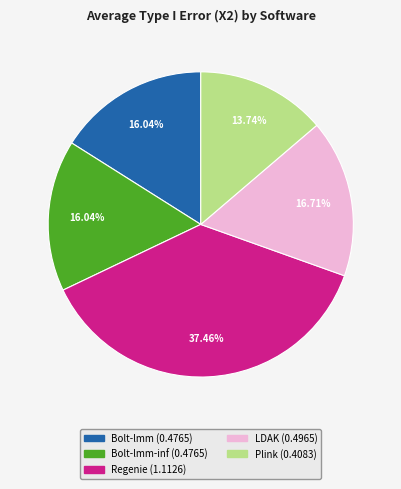

Is there any slice that represents more than half of the pie?

No